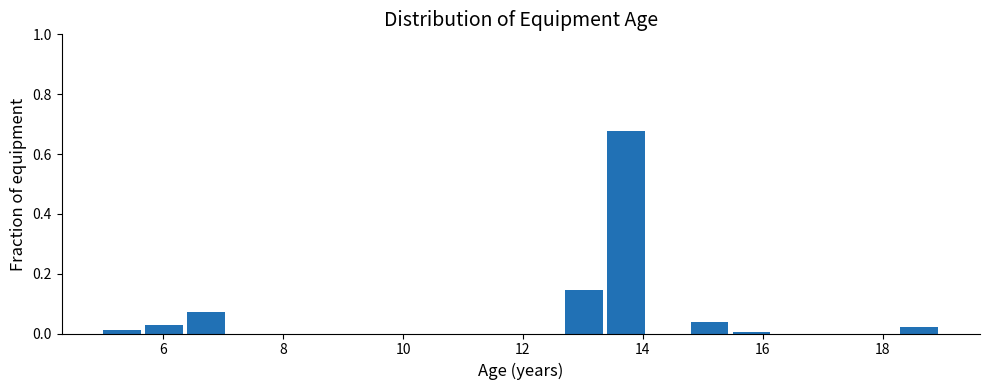

Read against the x-axis, roughly where is the centre of the tallest bar?

13.8